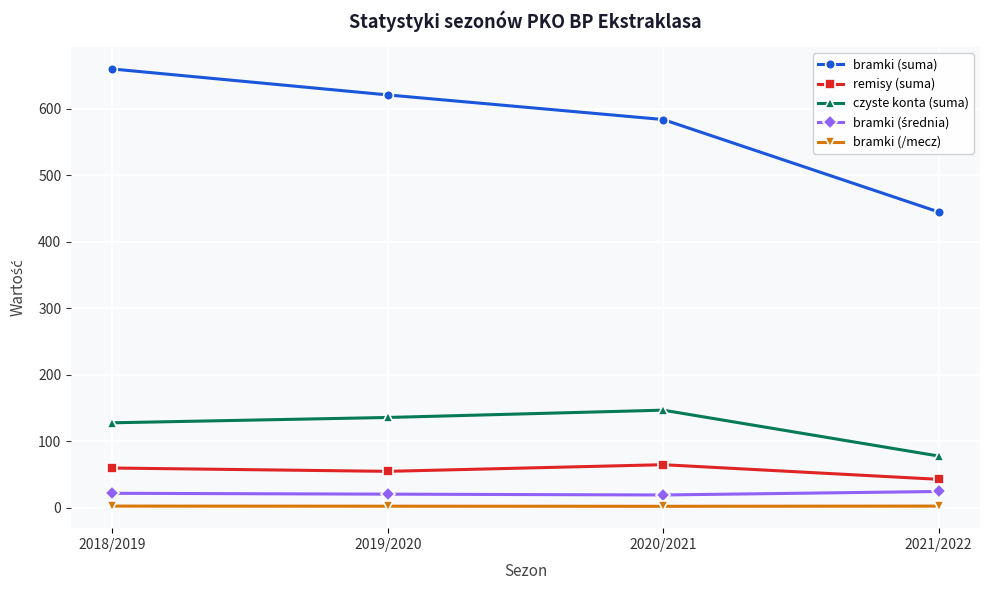

Does the chart have visible grid lines?

Yes